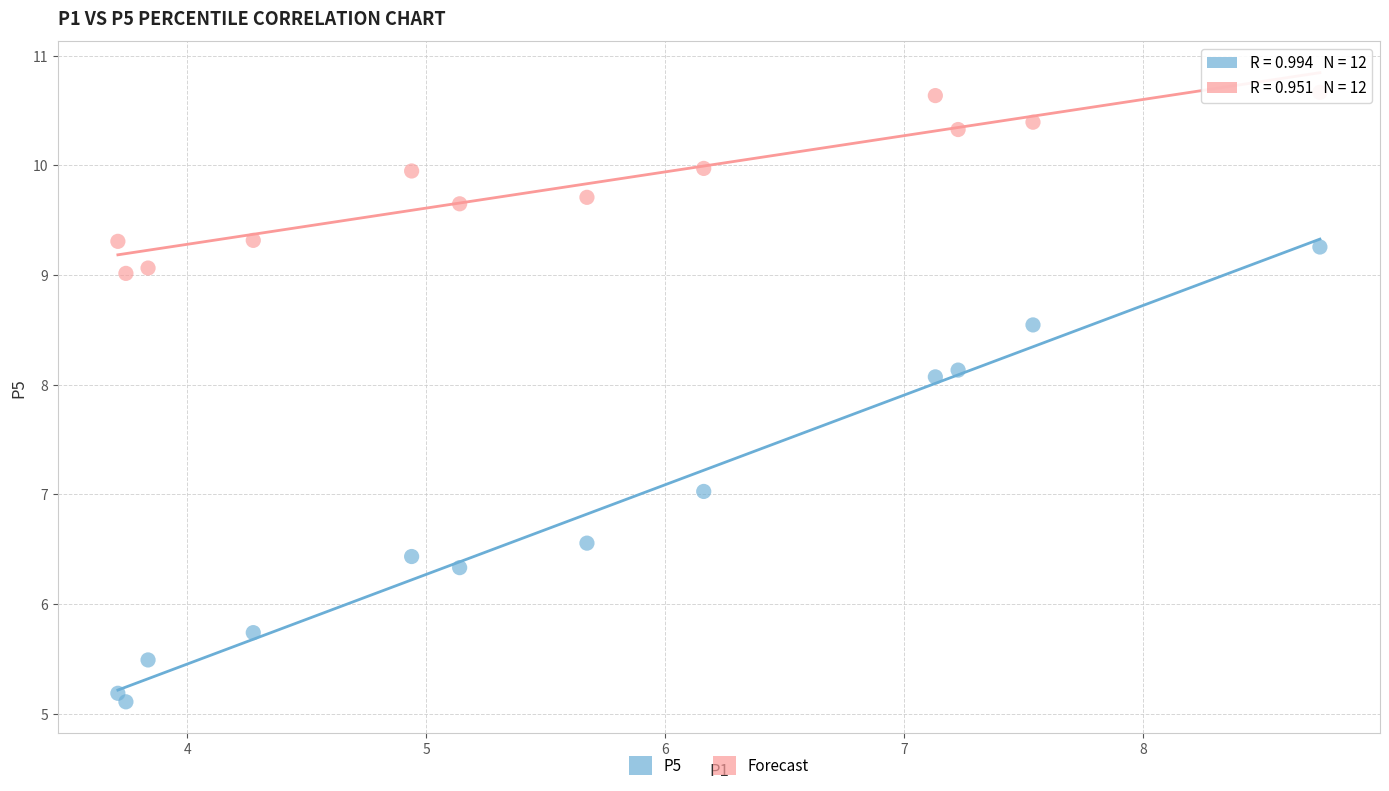

Across all data points, what is the range of Y values (max minus min)?

5.6